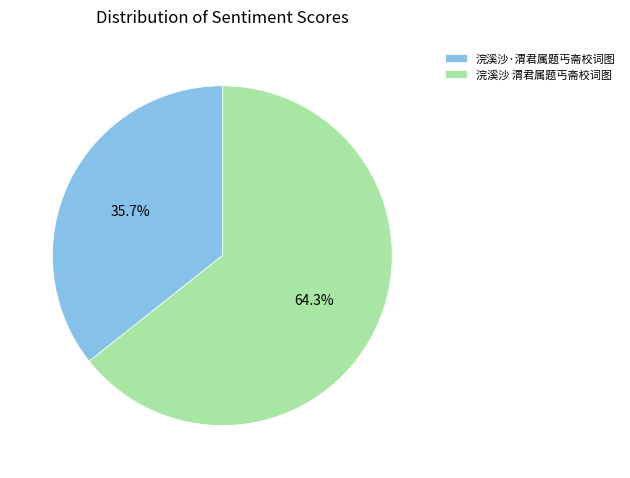

True or false: 浣溪沙·渭君属题丐斋校词图 accounts for 27% of the total.

False